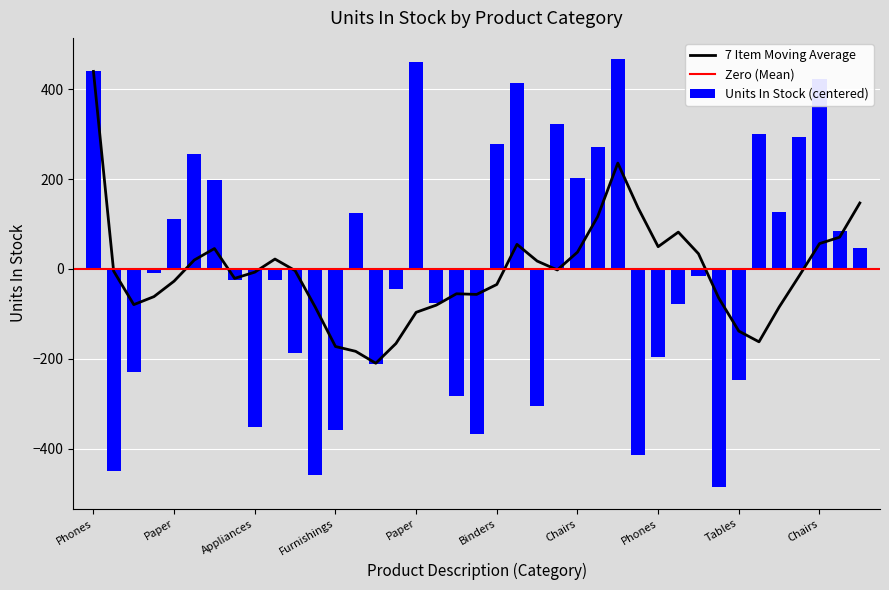

How many values are above zero?

18